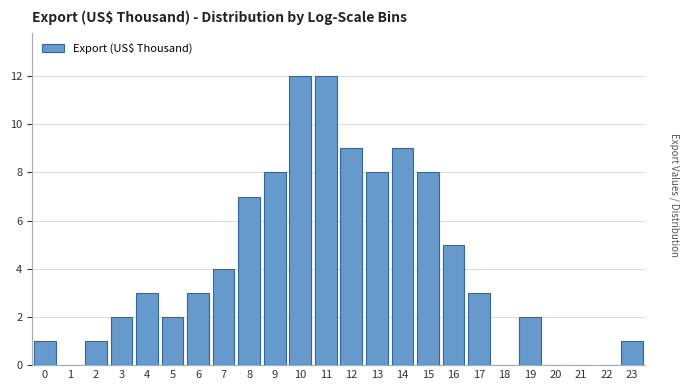

Reading left to right, transcribe all the data shown in this chart.

0=1	1=0	2=1	3=2	4=3	5=2	6=3	7=4	8=7	9=8	10=12	11=12	12=9	13=8	14=9	15=8	16=5	17=3	18=0	19=2	20=0	21=0	22=0	23=1